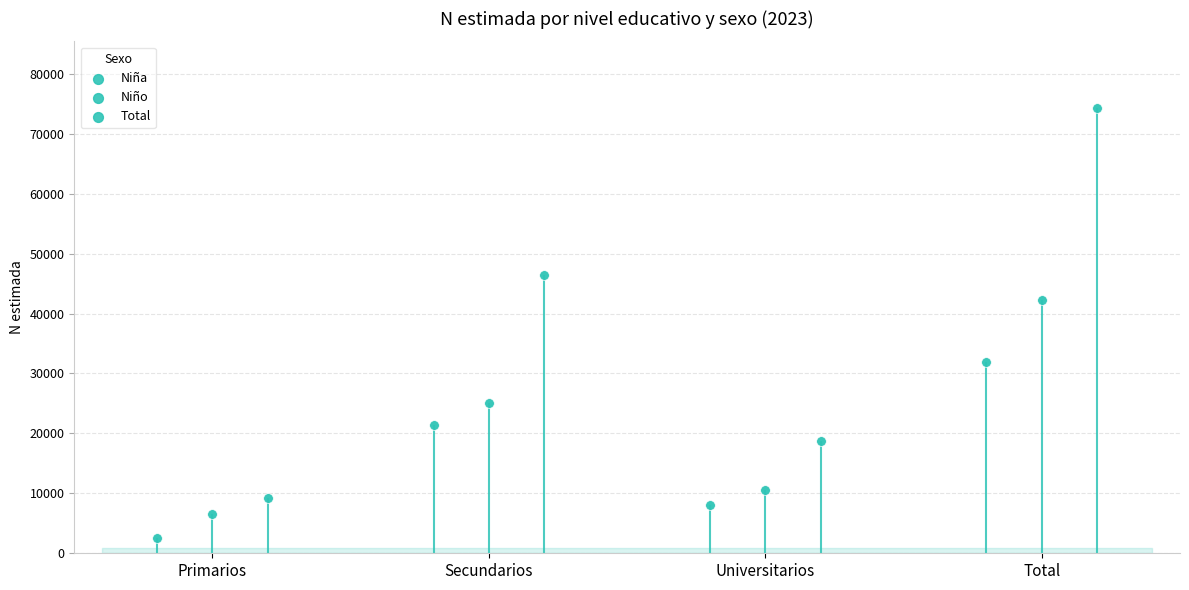

Which series has the widest spread of Y values?

Total